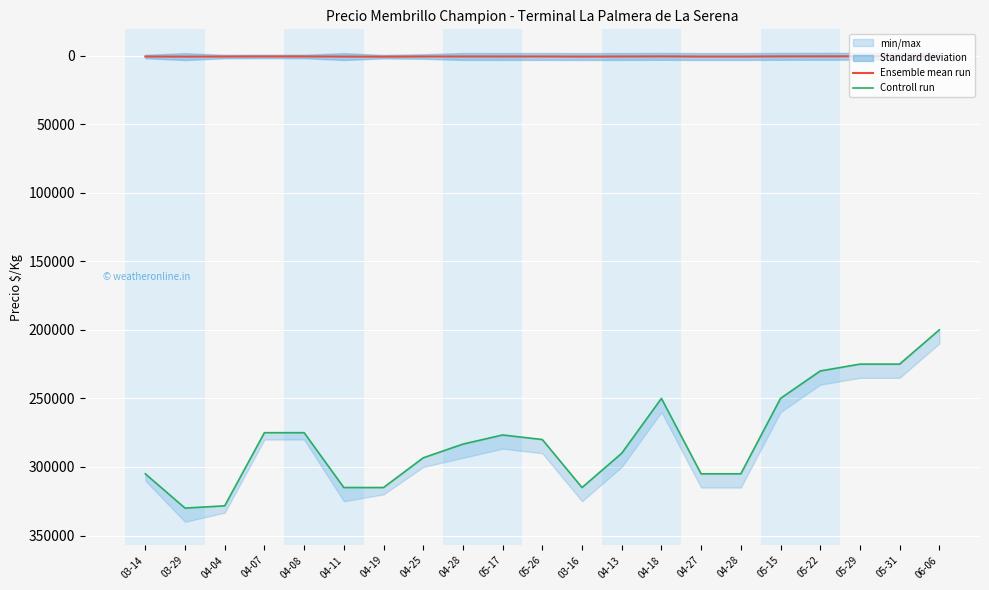

What is the value of the Controll run point at the 16th from the left?

283333